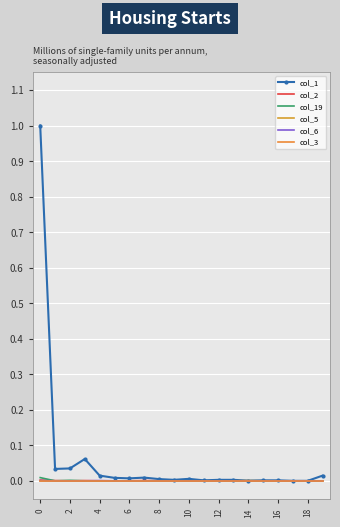

What are all the series names shown in the legend?

col_1, col_2, col_19, col_5, col_6, col_3